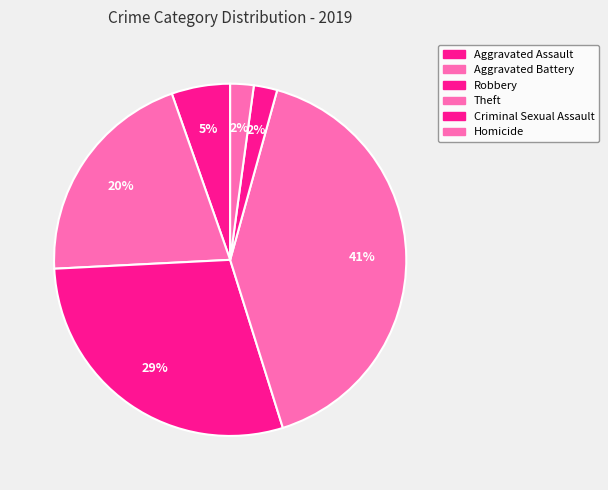

What is the largest slice in the pie chart?

Theft